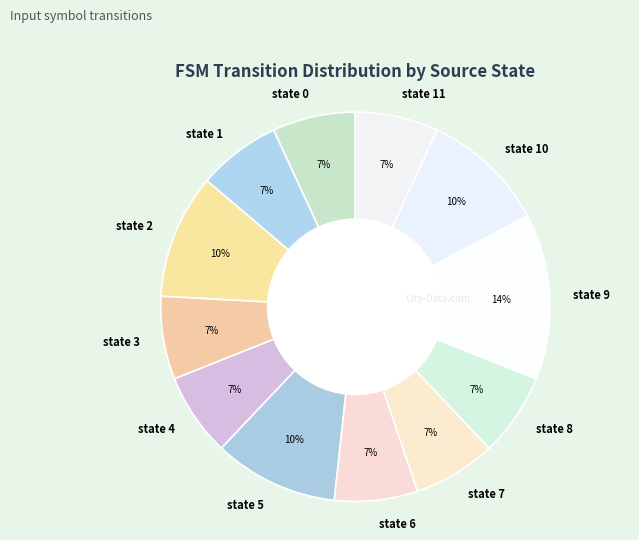

How many segments does this pie chart have?

12